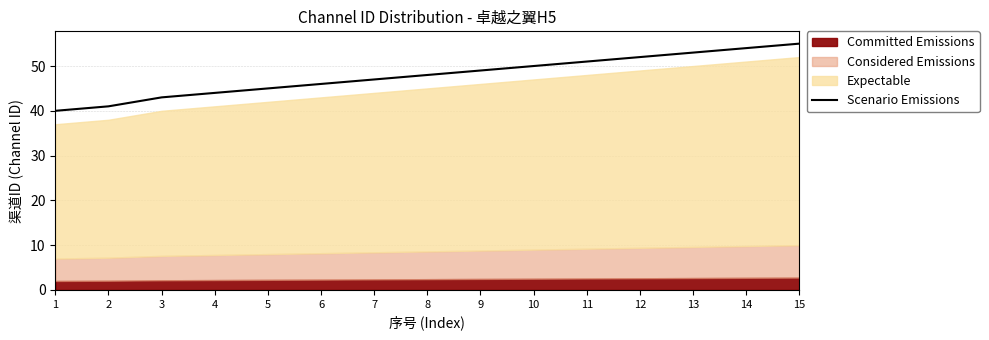

Which category has the lowest value across all series?

1